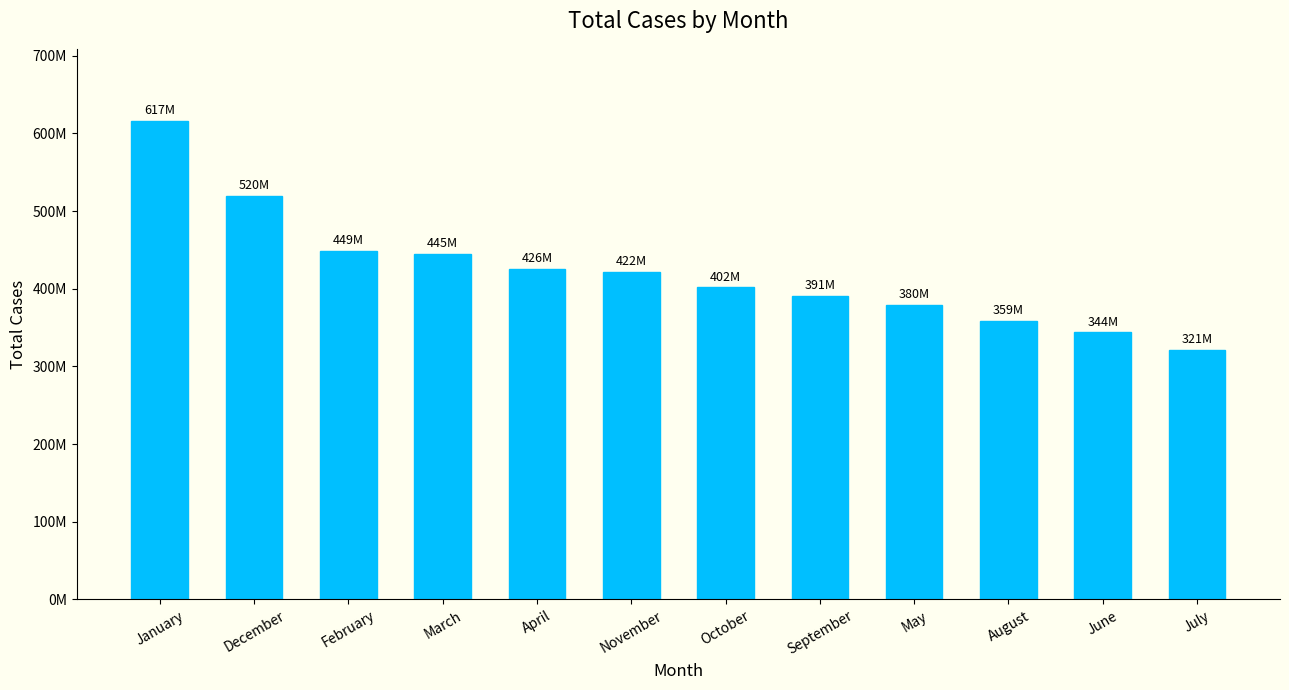

Does the chart contain any negative values?

No